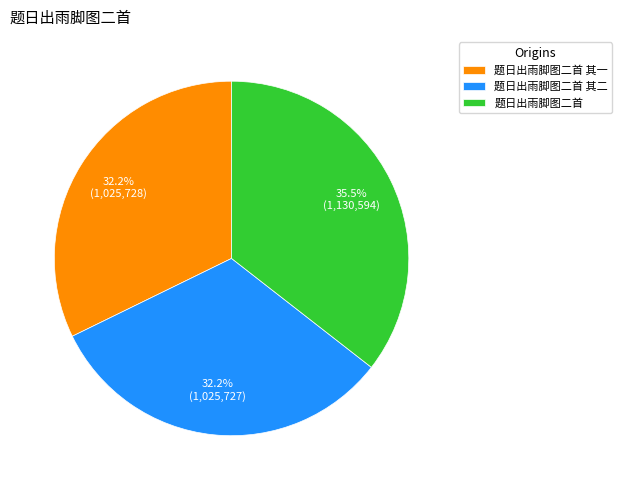

Is the sum of 题日出雨脚图二首 其二 and 题日出雨脚图二首 其一 greater than half?

Yes